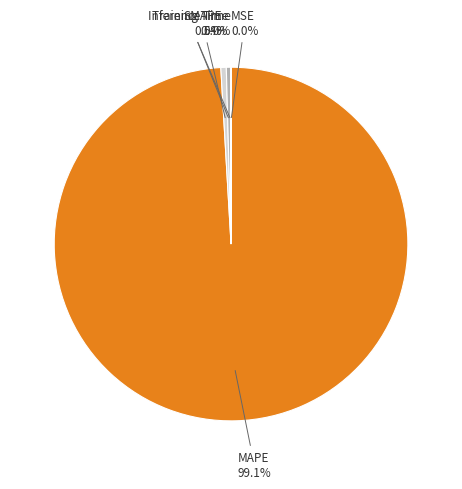

The SMAPE slice represents 0% of the pie. True or false?

True